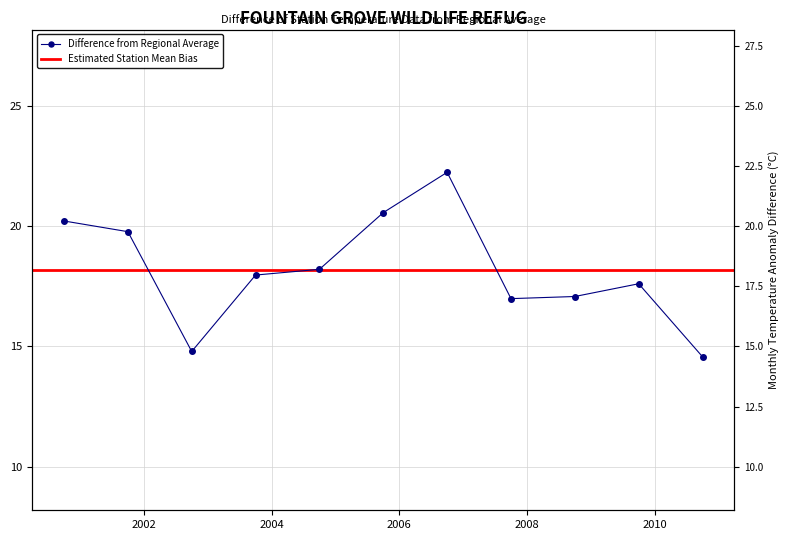

What is the greatest value displayed?

22.2